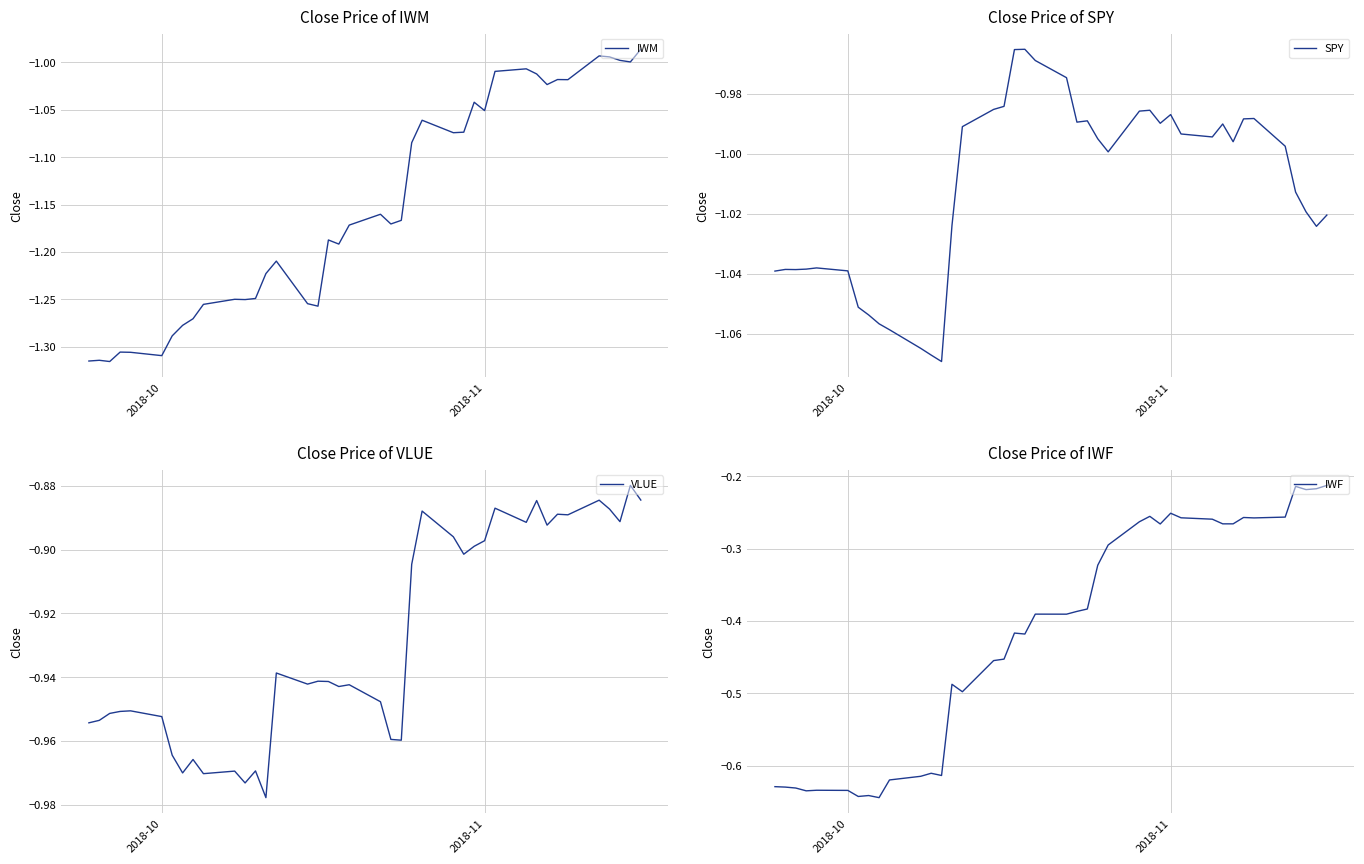

What is the average value of the VLUE series?

-0.9